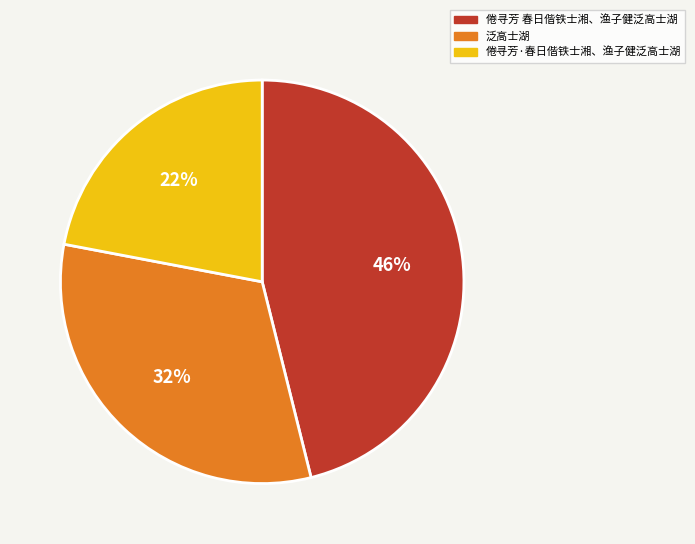

To the nearest percent, what is the difference between the largest and smallest slice percentages?

24%